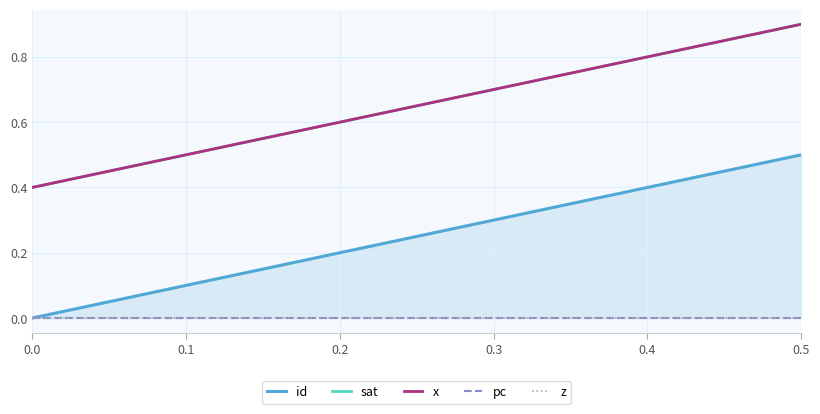

At how many categories does at least one series exceed 0?

8